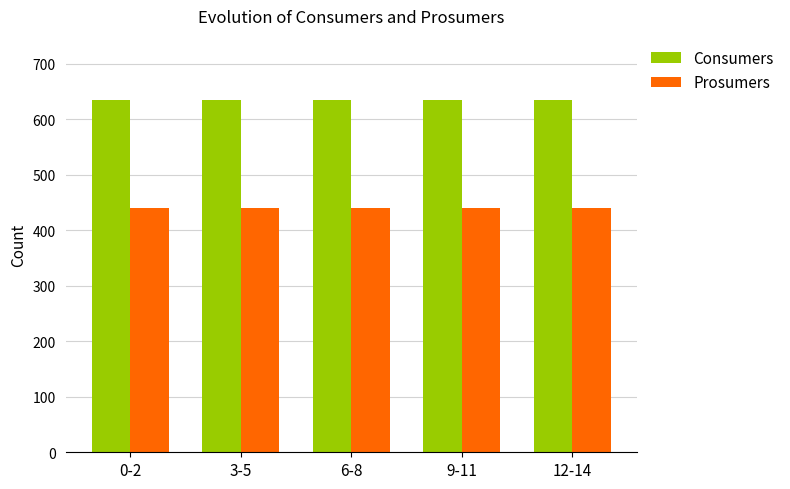

What is the value of the Consumers bar at the 3rd from the left?

635